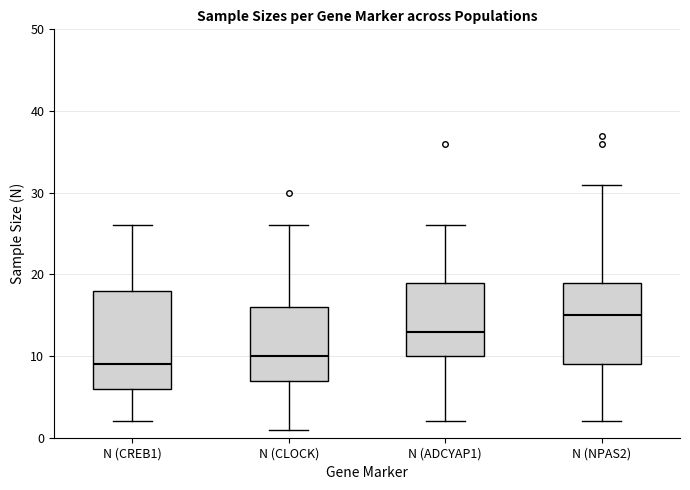

Reading left to right, transcribe this box plot: for each box, give where its median line is, the range the box spans, and where its two whiskers end, as read against the y-axis. The values are not printed on the chart, so give them approximately, as read against the axis.

N (CREB1): median 9, box 6 to 18, whiskers 2 to 26
N (CLOCK): median 10, box 7 to 16, whiskers 1 to 26
N (ADCYAP1): median 13, box 10 to 19, whiskers 2 to 26
N (NPAS2): median 15, box 9 to 19, whiskers 2 to 31